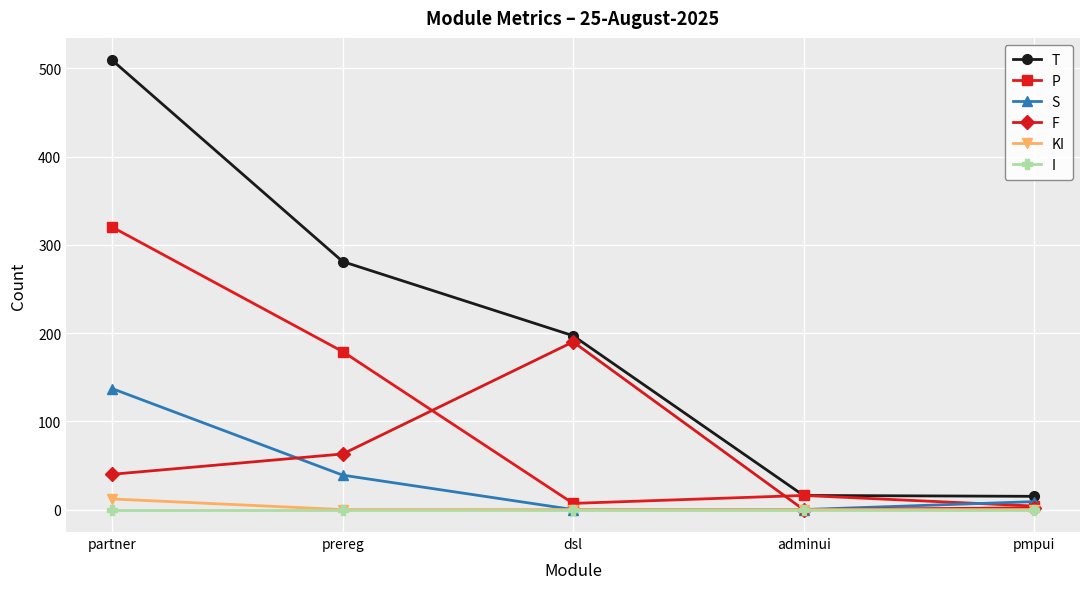

How many values in the KI series exceed 0?

1